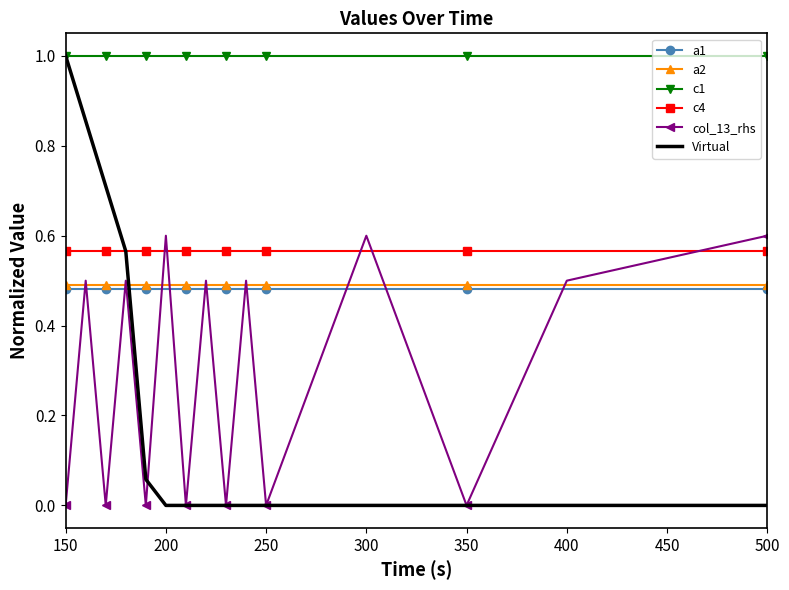

Which series has the widest spread of values?

Virtual